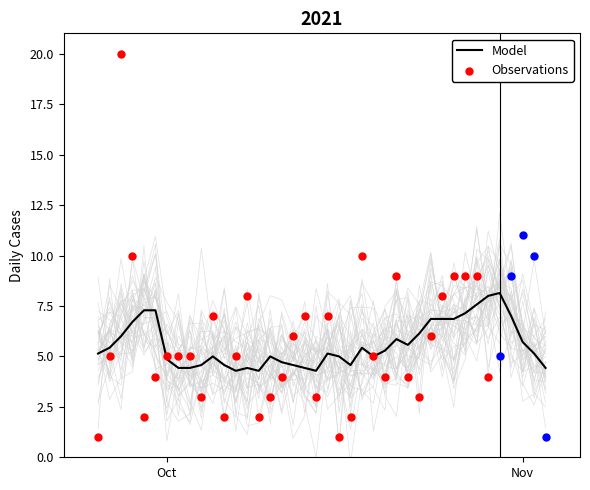

Approximately how many times larger is the value at 2021-09-29 compared to 2021-10-04?

0.7